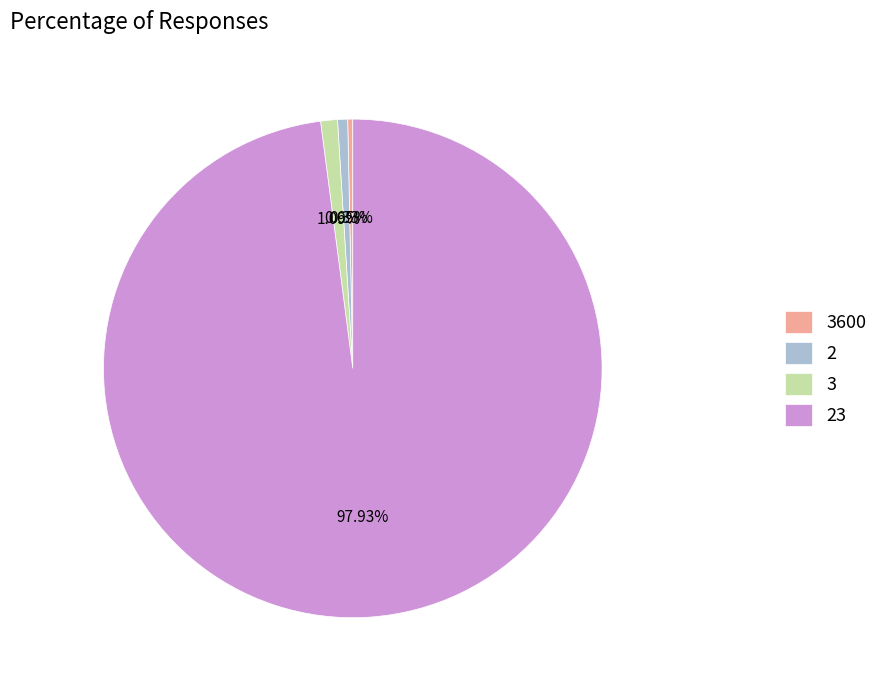

Does any single category account for the majority?

Yes